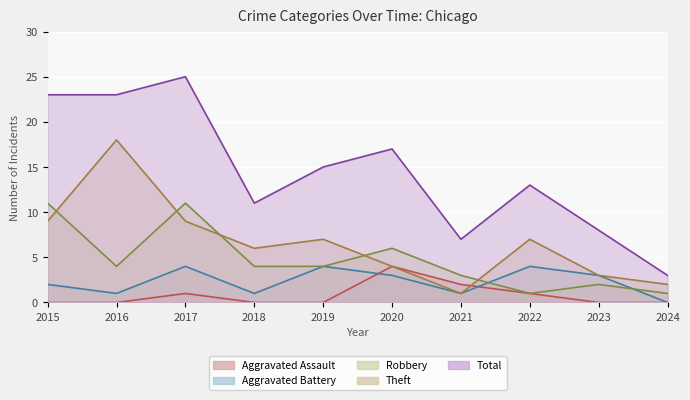

What is the maximum value for Aggravated Battery?

4